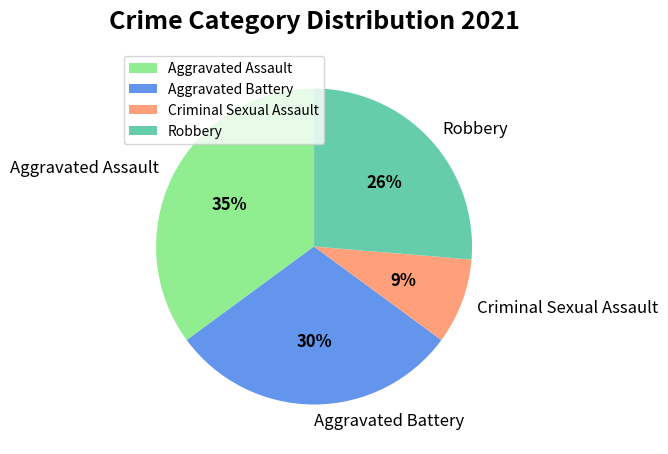

Do Aggravated Assault and Criminal Sexual Assault together represent more than half of the pie?

No